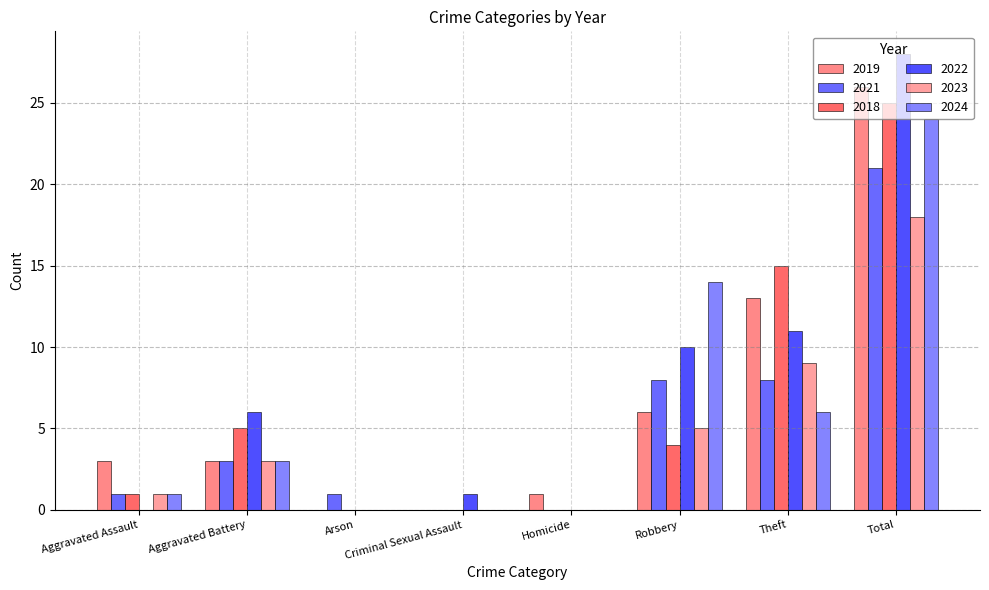

Is it true that 2019 equals 14 at Criminal Sexual Assault?

False